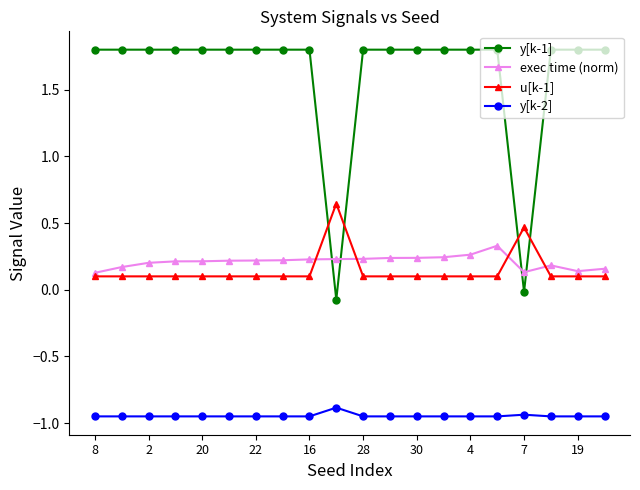

Which series has the widest spread of values?

y[k-1]